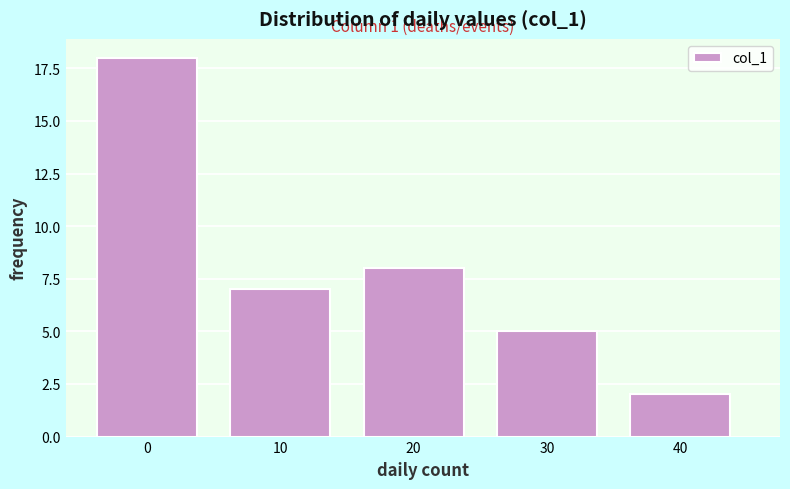

Reading left to right, list all the values displayed in this chart.

18	7	8	5	2